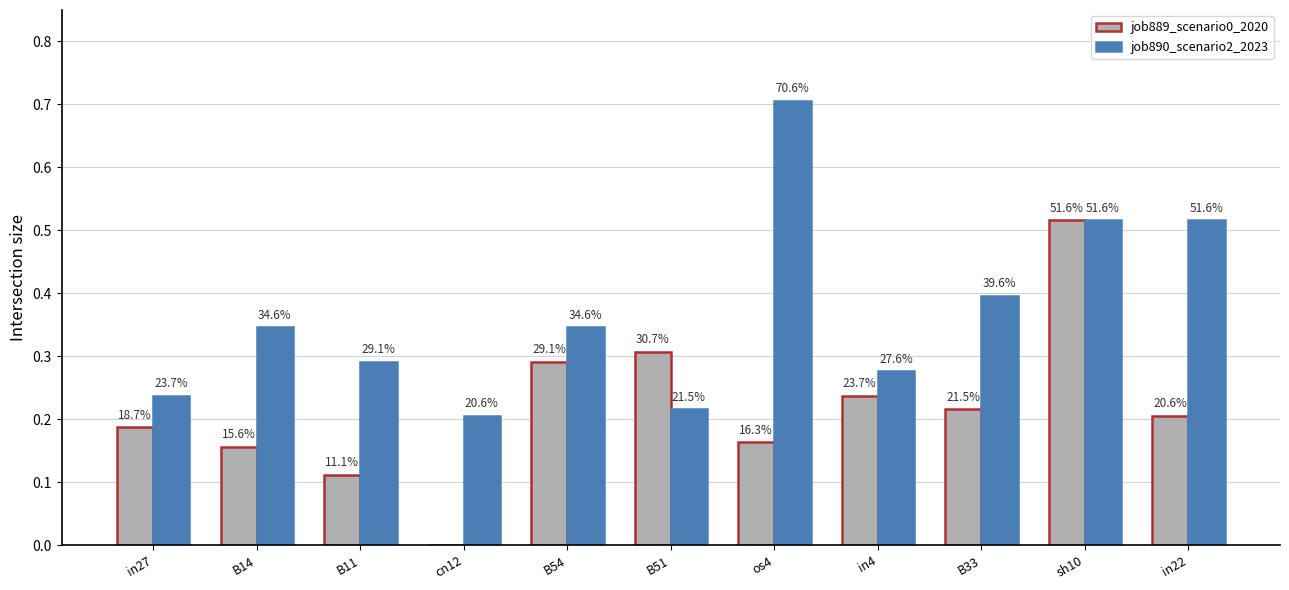

What are all the series names shown in the legend?

job889_scenario0_2020, job890_scenario2_2023